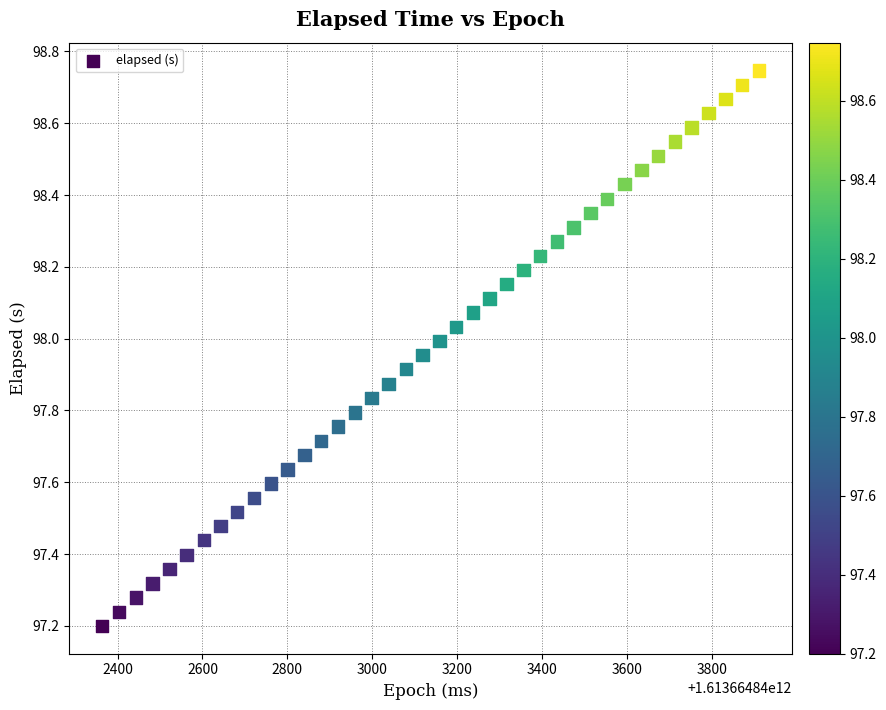

What is the range of X values (max minus min)?

1547.0